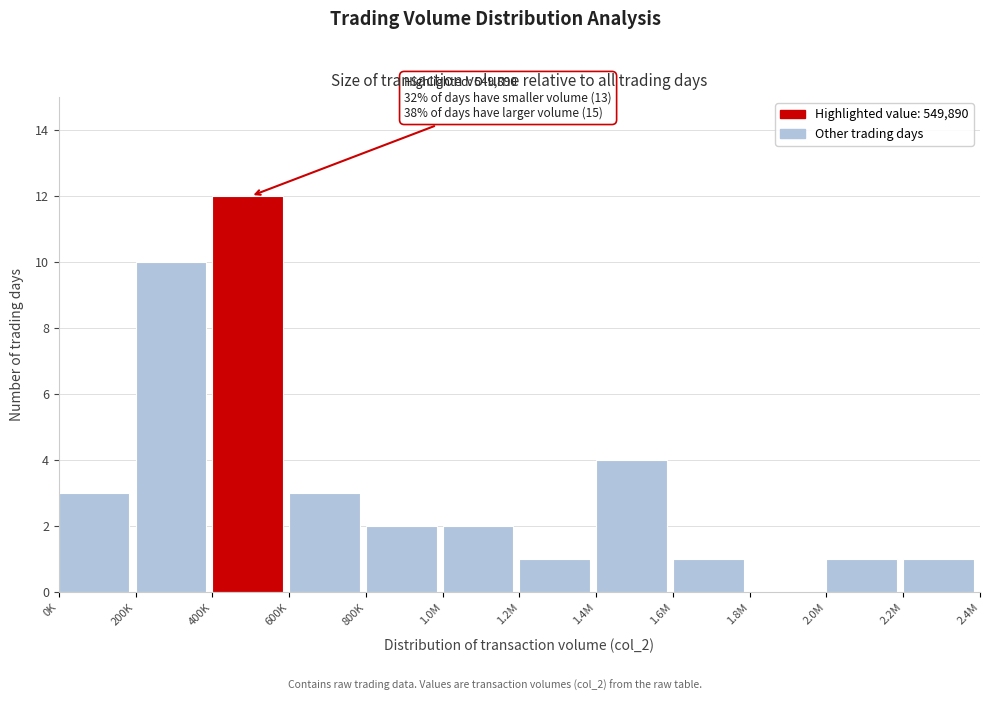

Reading left to right, extract all data points from this chart.

0K=3	200K=10	400K=12	600K=3	800K=2	1.0M=2	1.2M=1	1.4M=4	1.6M=1	1.8M=0	2.0M=1	2.2M=1